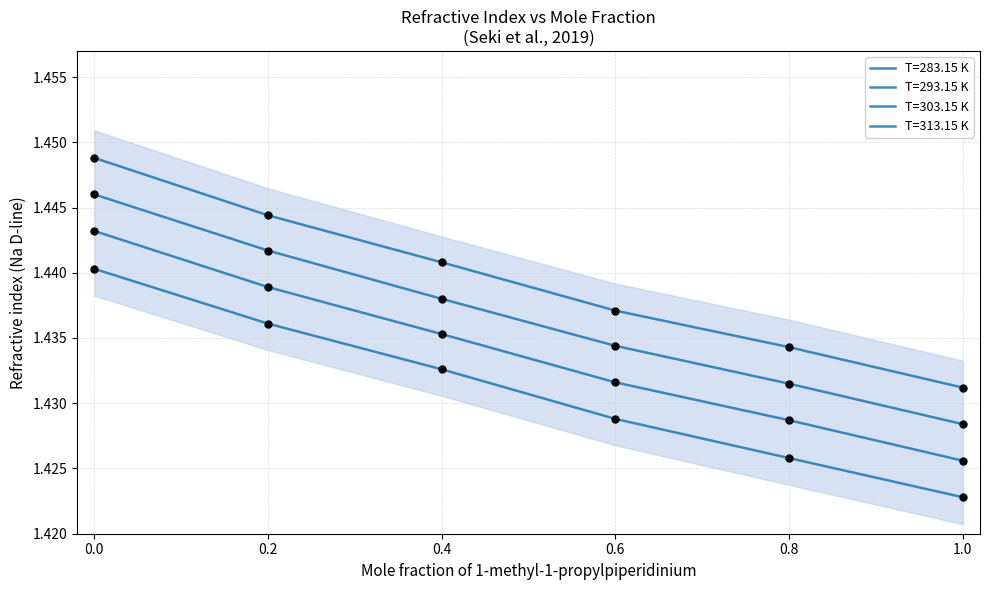

Is the value of T=283.15 K at 0.2 greater than the value of T=313.15 K at 0.0?

Yes